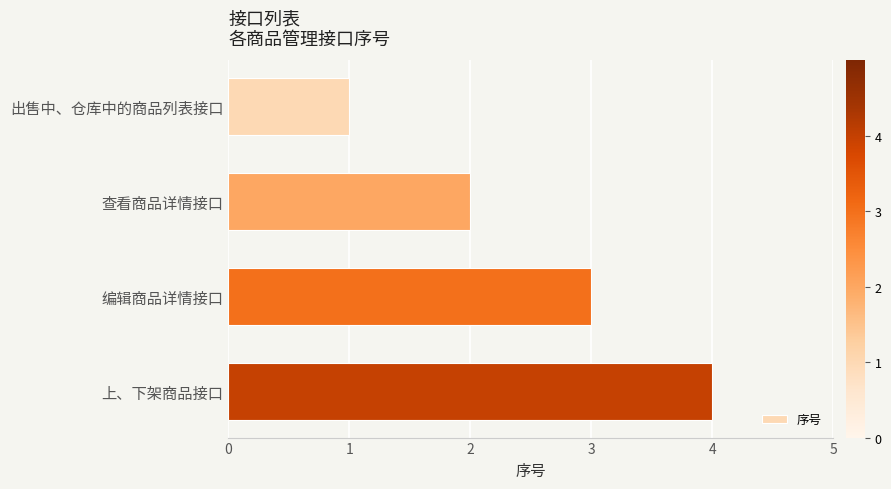

The chart shows a value of 2 at 上、下架商品接口. True or false?

False